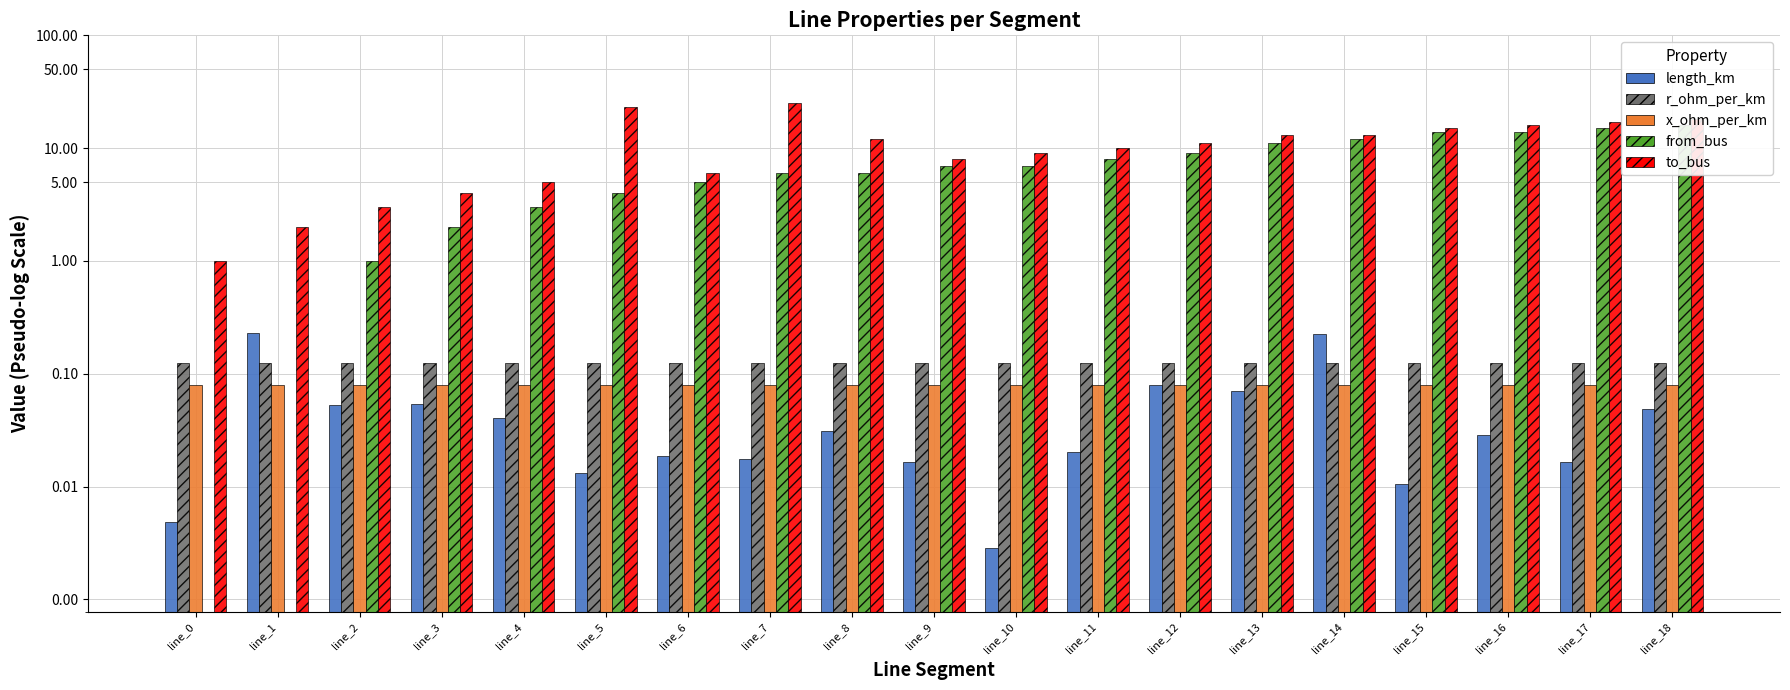

At which category is the sum across all series the highest?

line_18